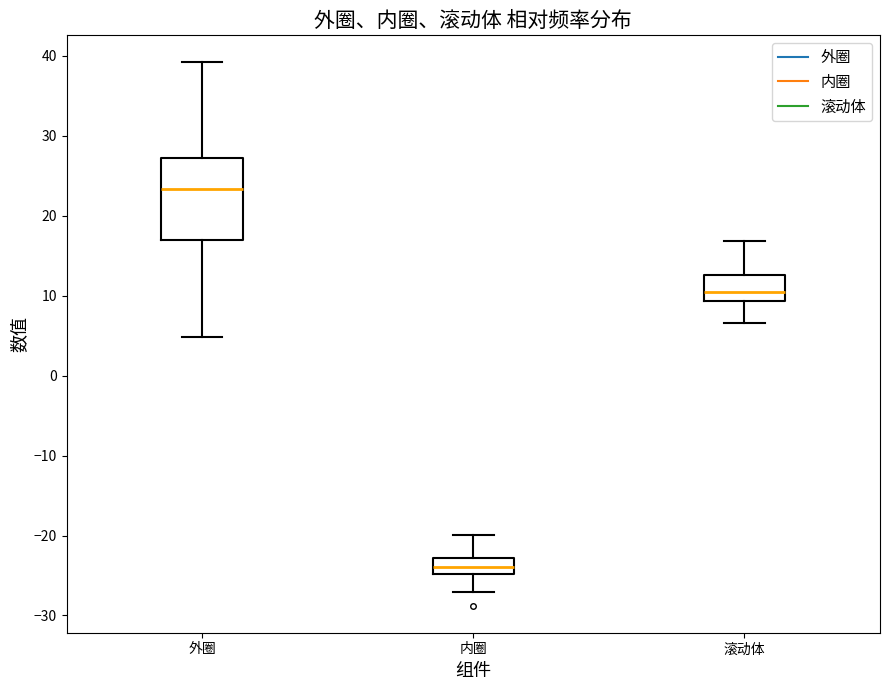

Which box is the tallest, from its lower edge to its upper edge?

外圈